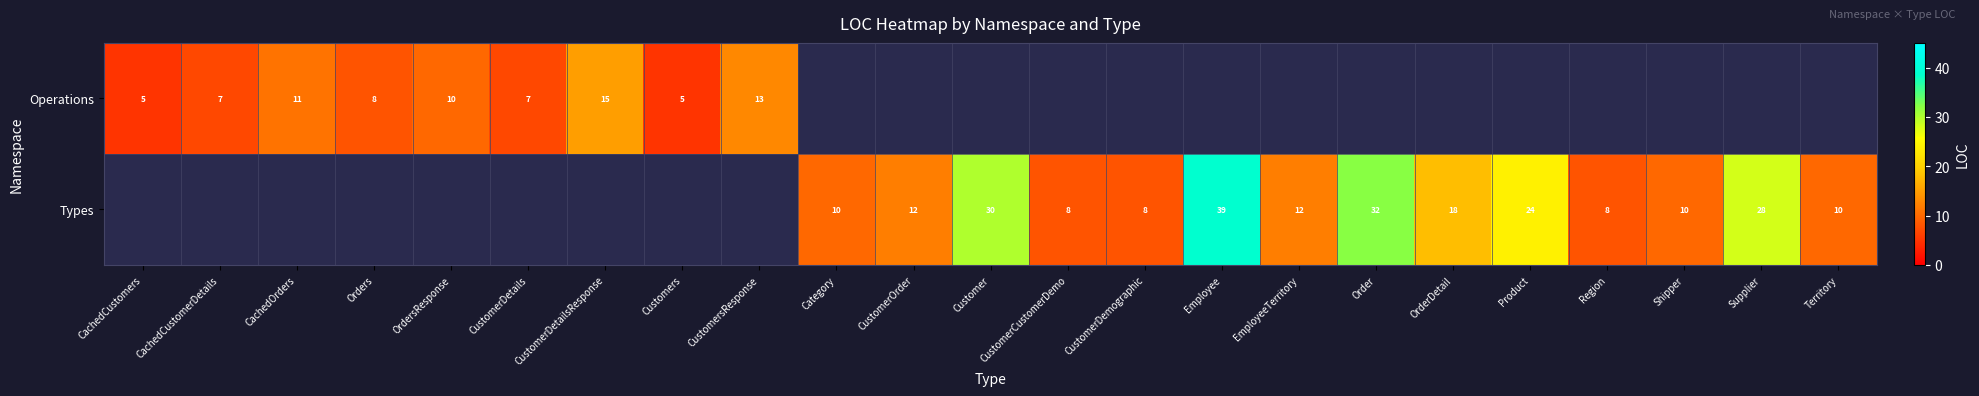

The Types series shows 30 at Customer. True or false?

True